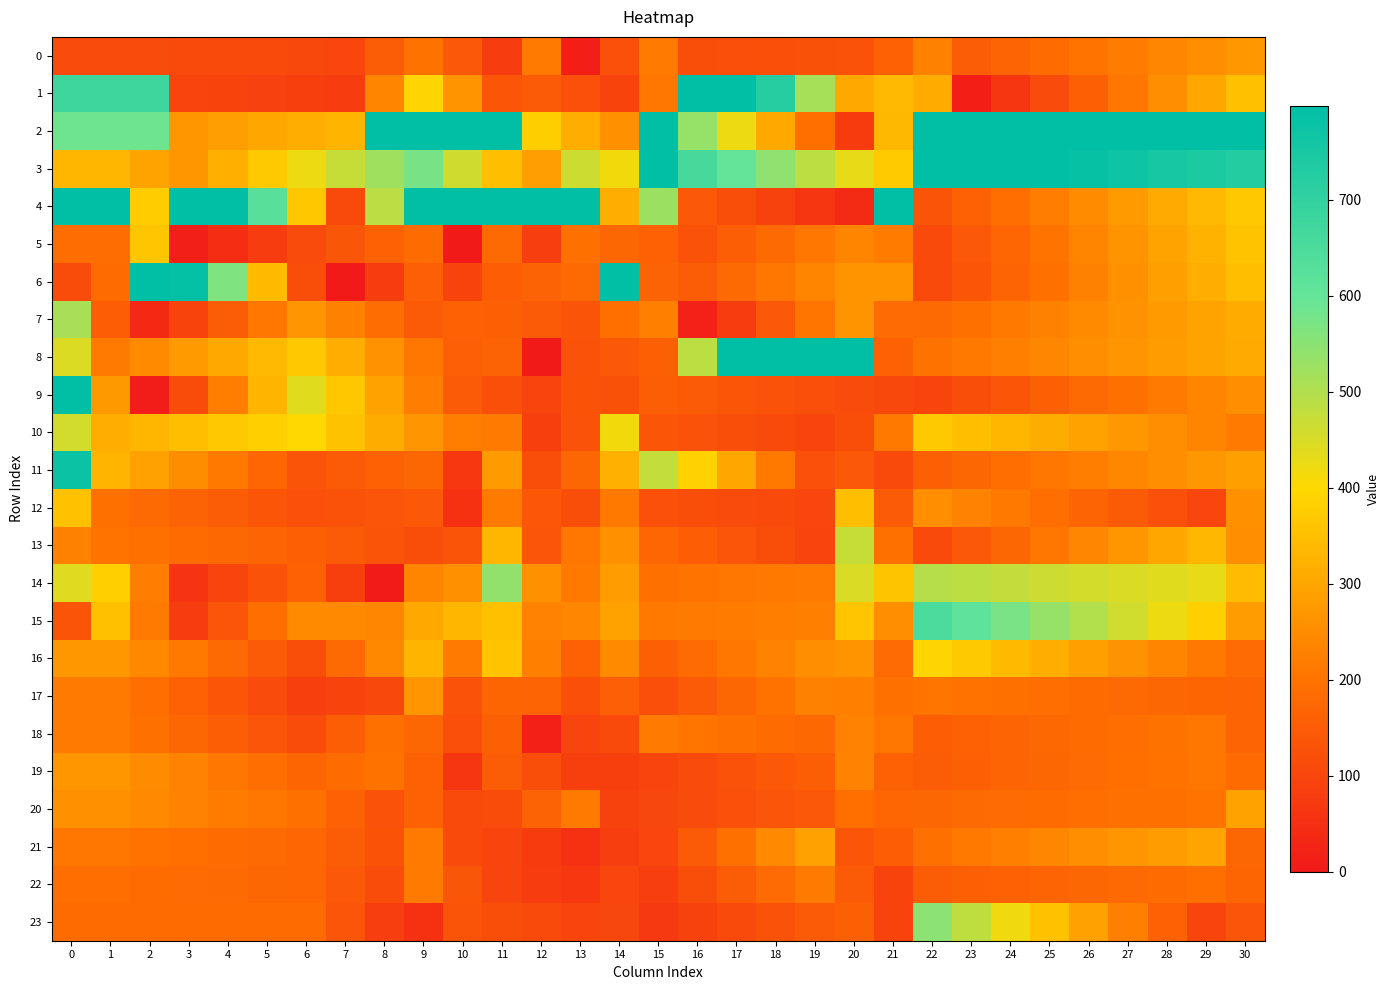

How many series are shown in this chart?

24